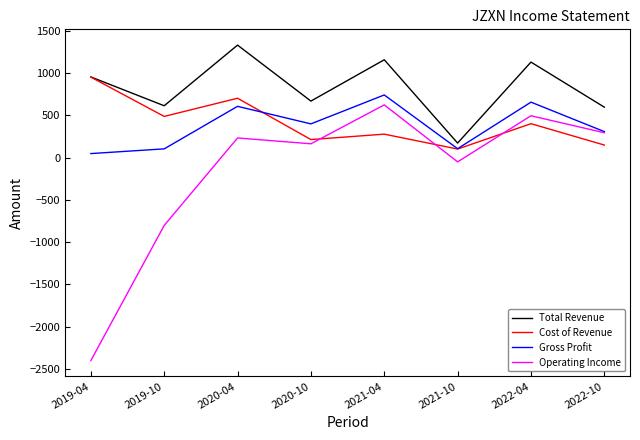

What is the value of the Cost of Revenue point at the 5th from the left?

276.3